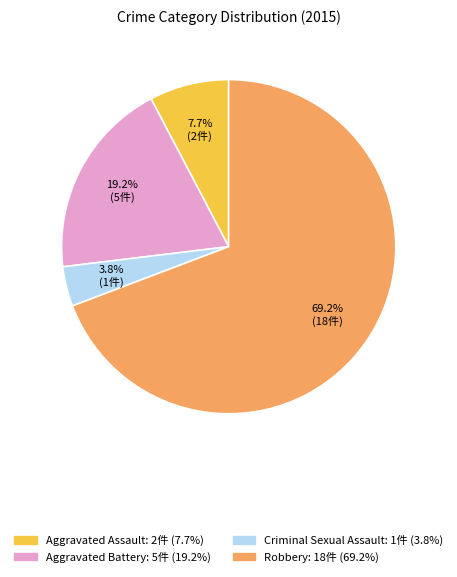

What is the majority slice?

Robbery